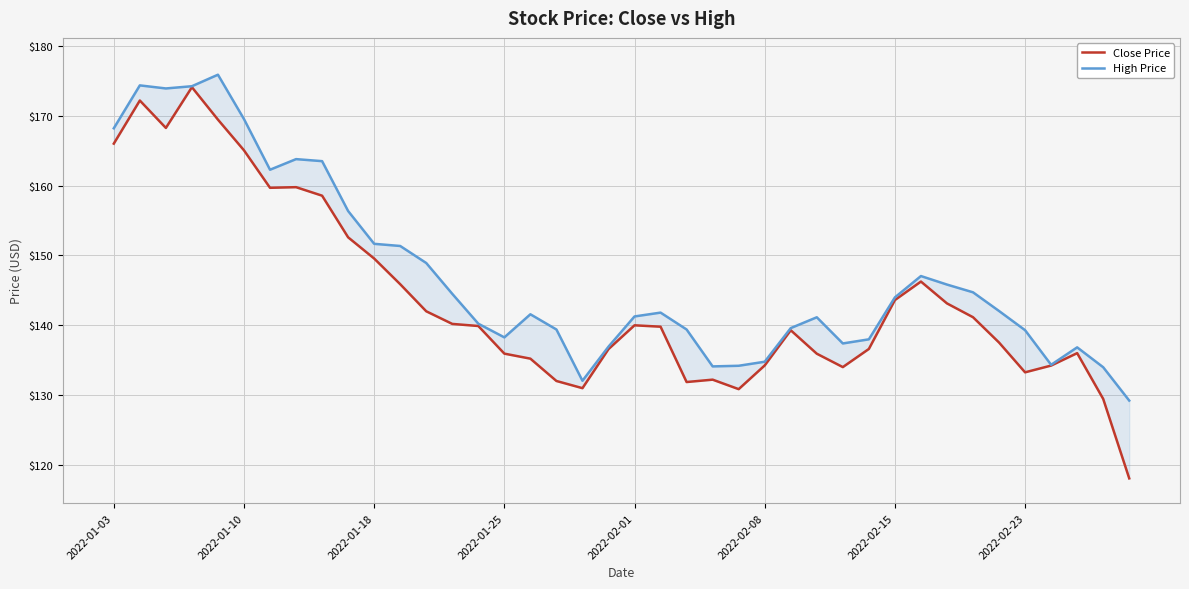

True or false: High Price has more than 1 points higher than both neighbors.

True